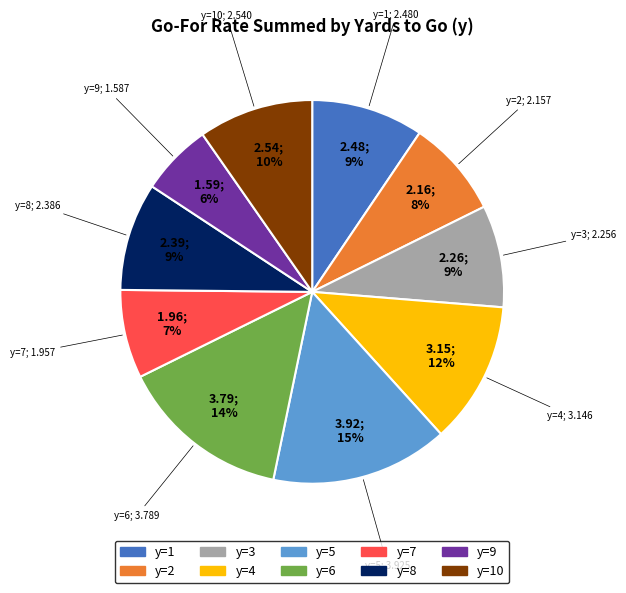

To the nearest percent, what is the average slice percentage?

10%